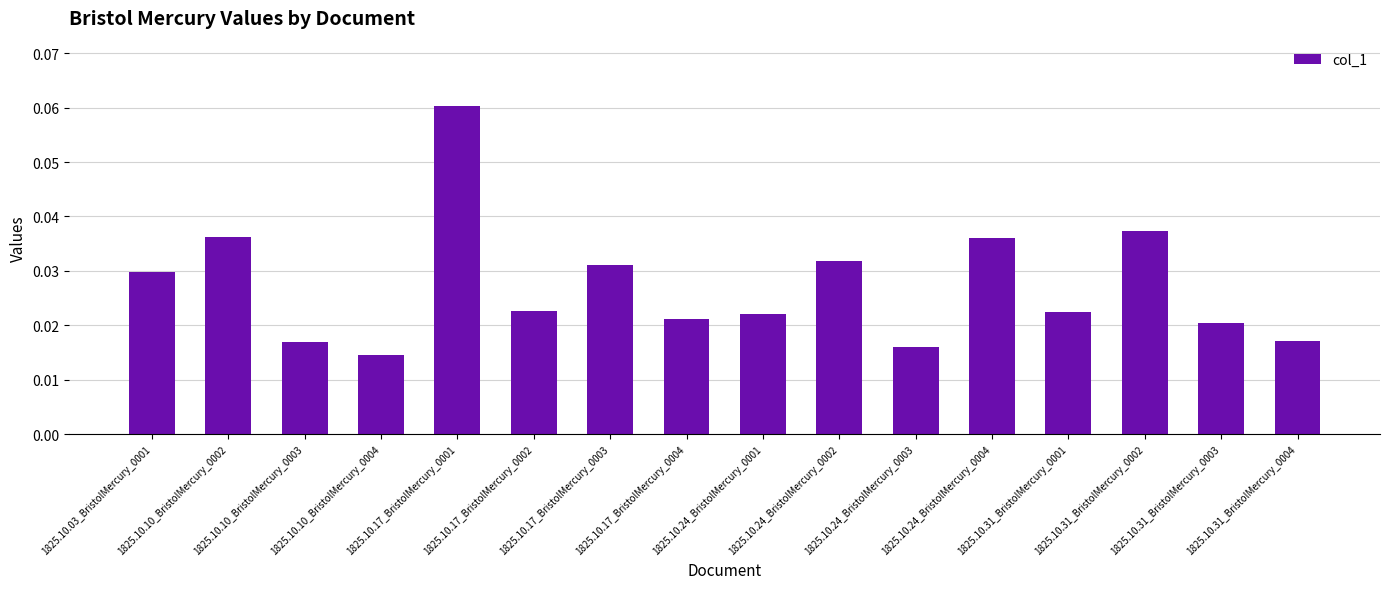

What is the sum of all values?

0.4